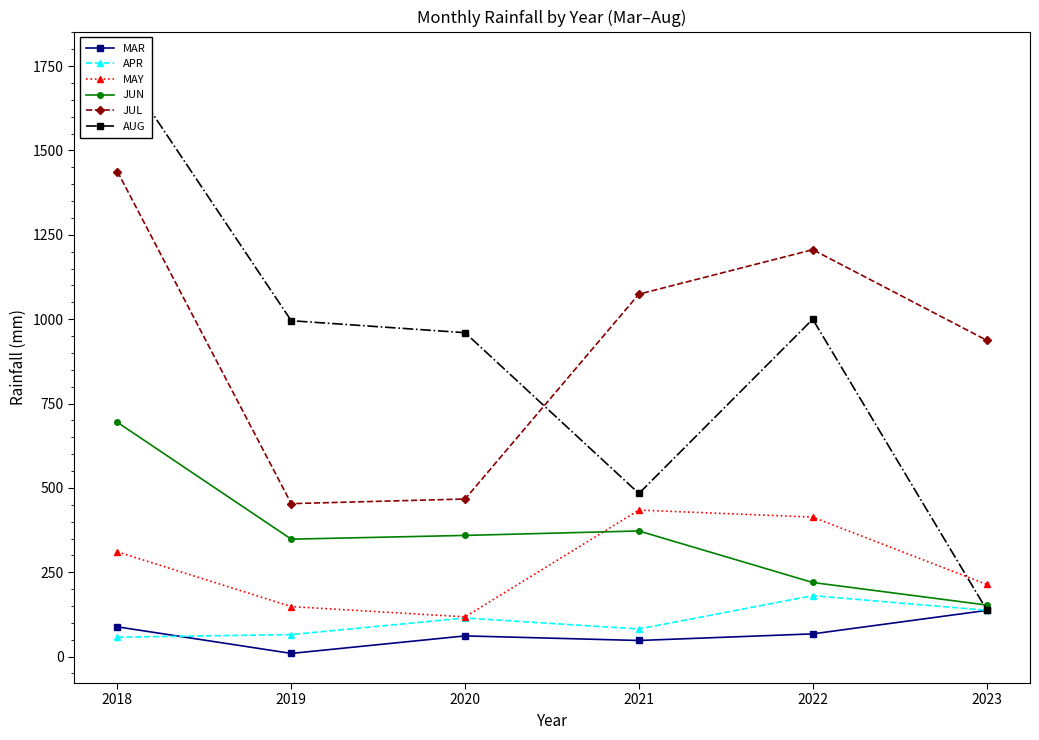

How many values in the JUL series exceed 1074?

3